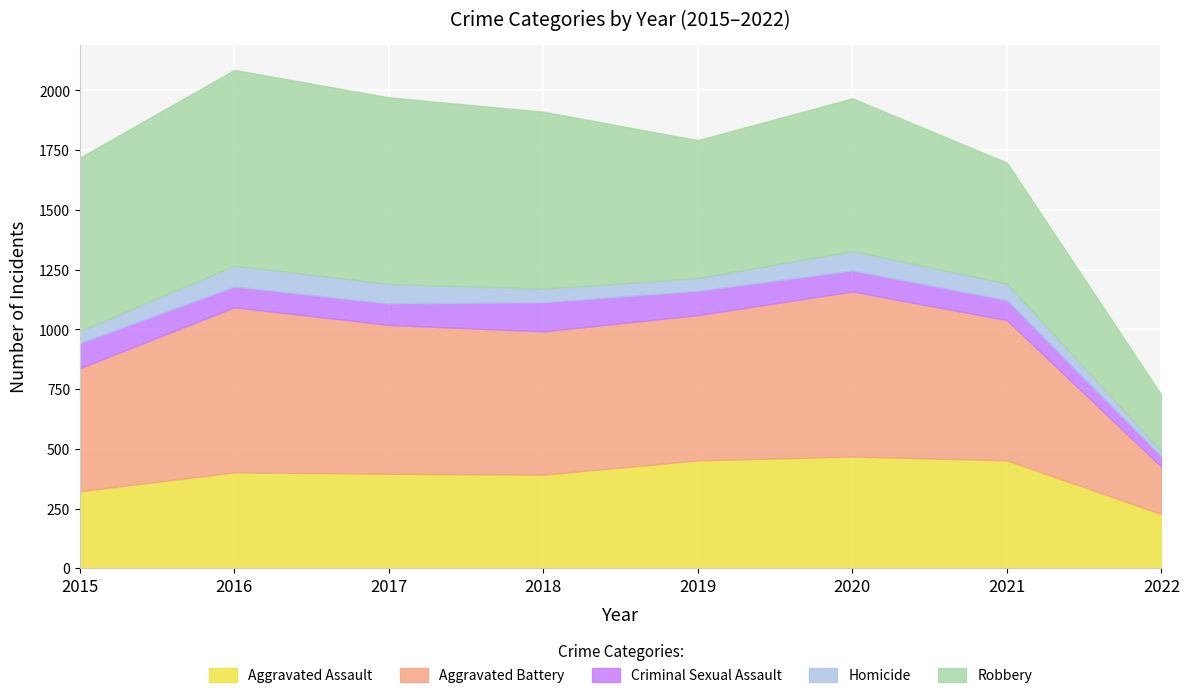

What is the total value across all series at 2017?

1971